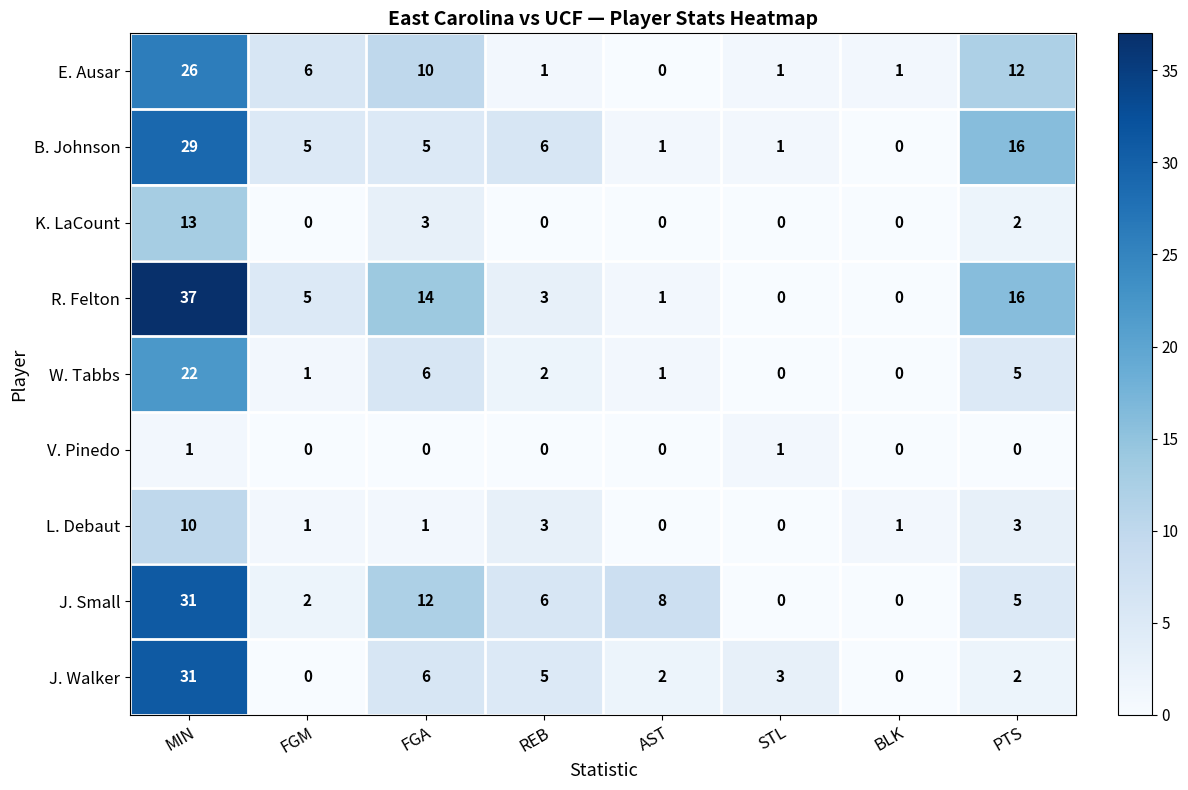

How many values in the B. Johnson series are below 5?

3